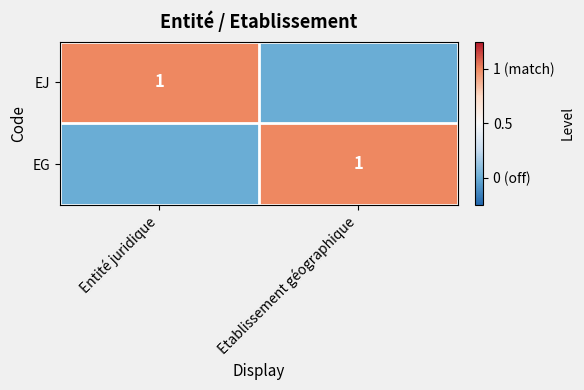

True or false: EJ has a value of 2 at Entité juridique.

False